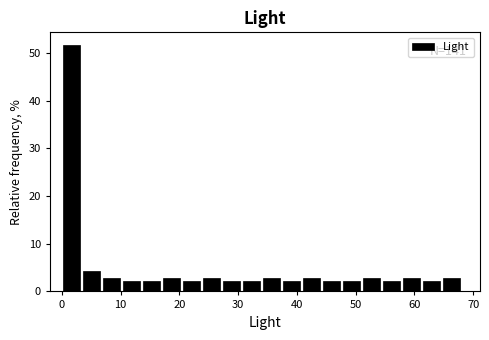

Read against the x-axis, roughly where is the centre of the tallest bar?

2